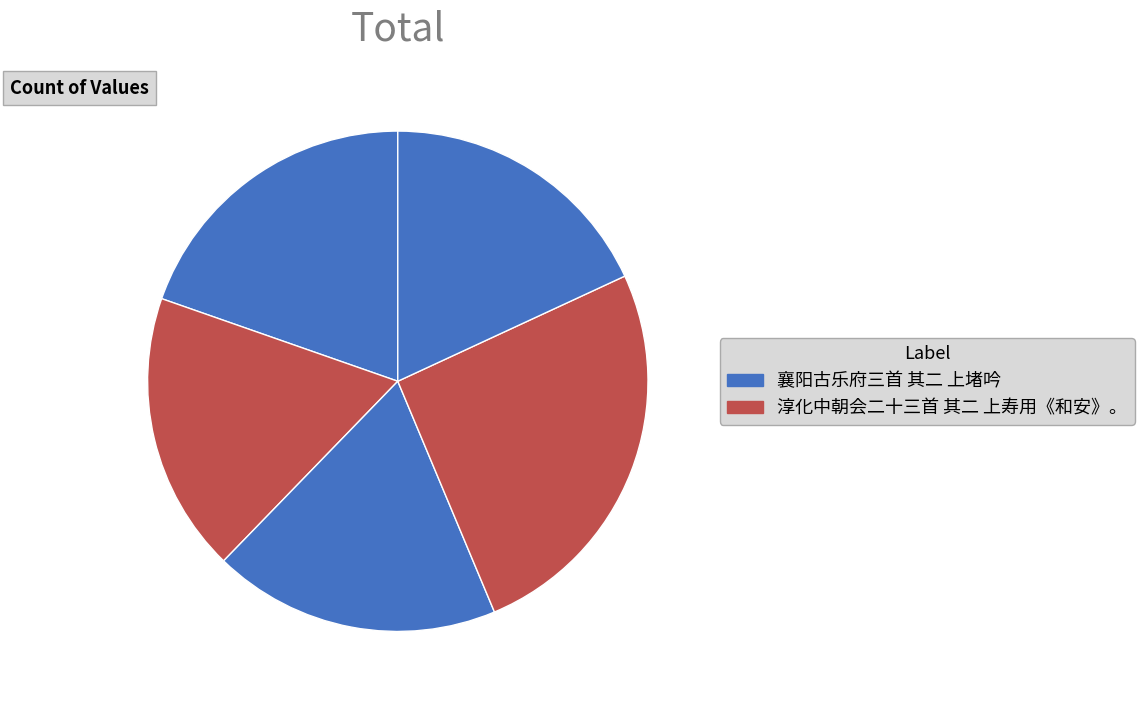

How many slices are in this pie chart?

5